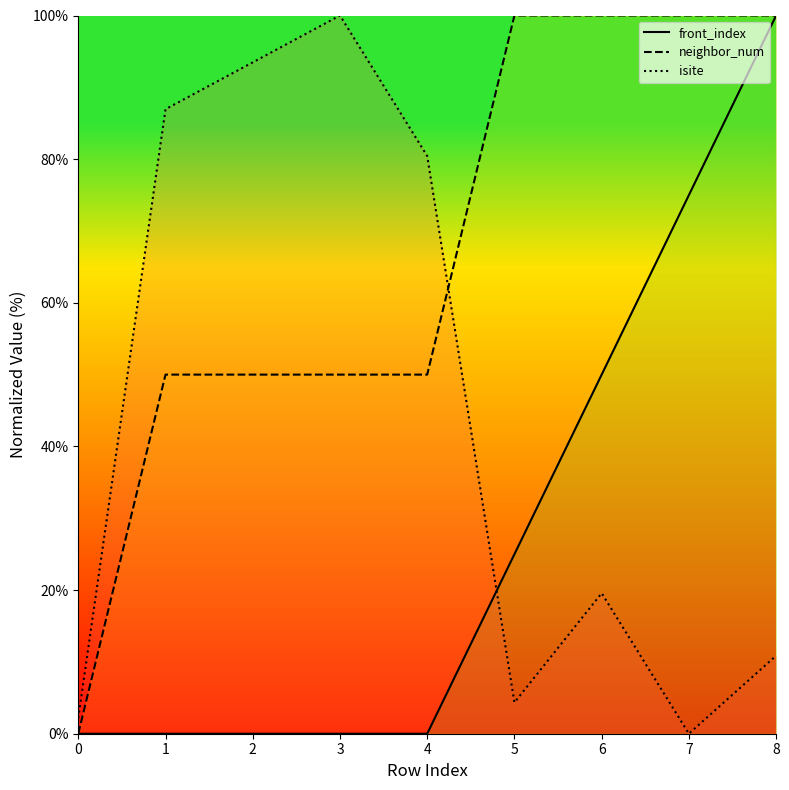

Which label corresponds to the largest value in the chart?

8